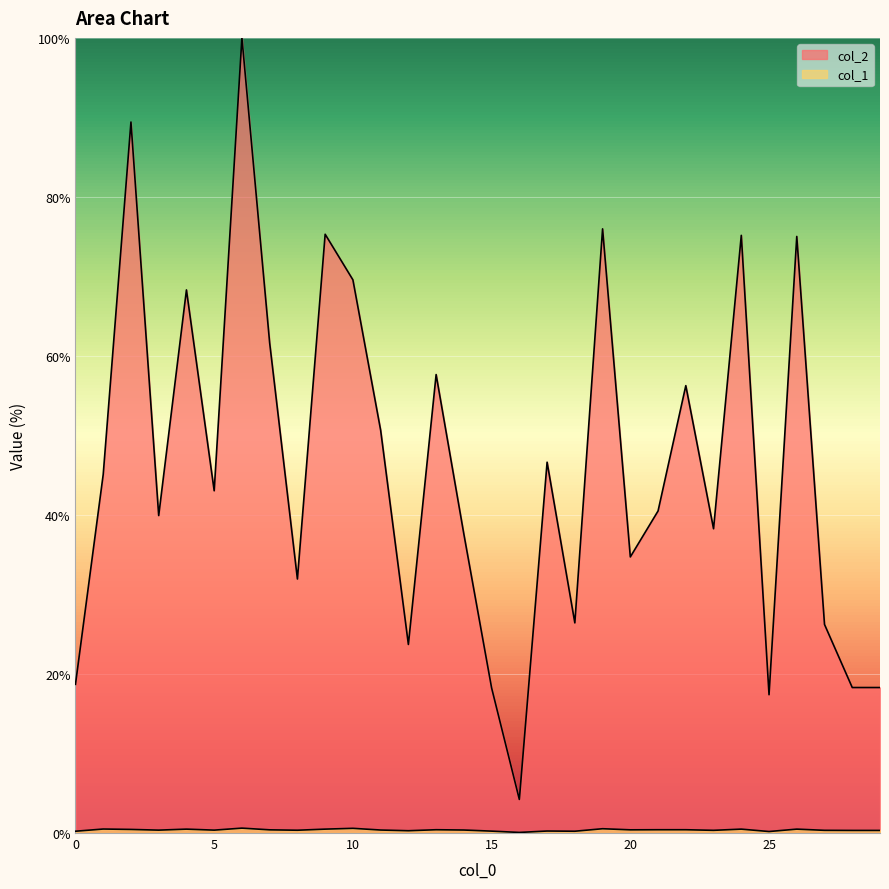

What is the difference between the second highest and minimum values in the col_1 series?

0.5